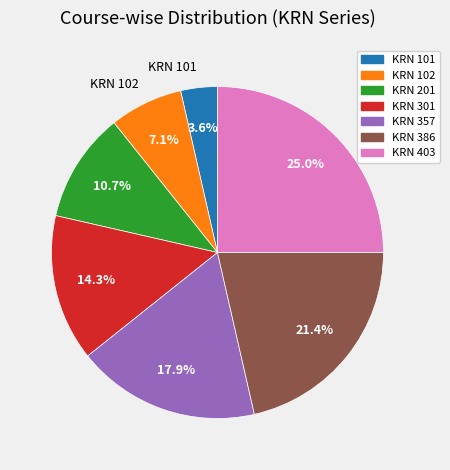

Rank the categories by value from highest to lowest.

KRN 403, KRN 386, KRN 357, KRN 301, KRN 201, KRN 102, KRN 101